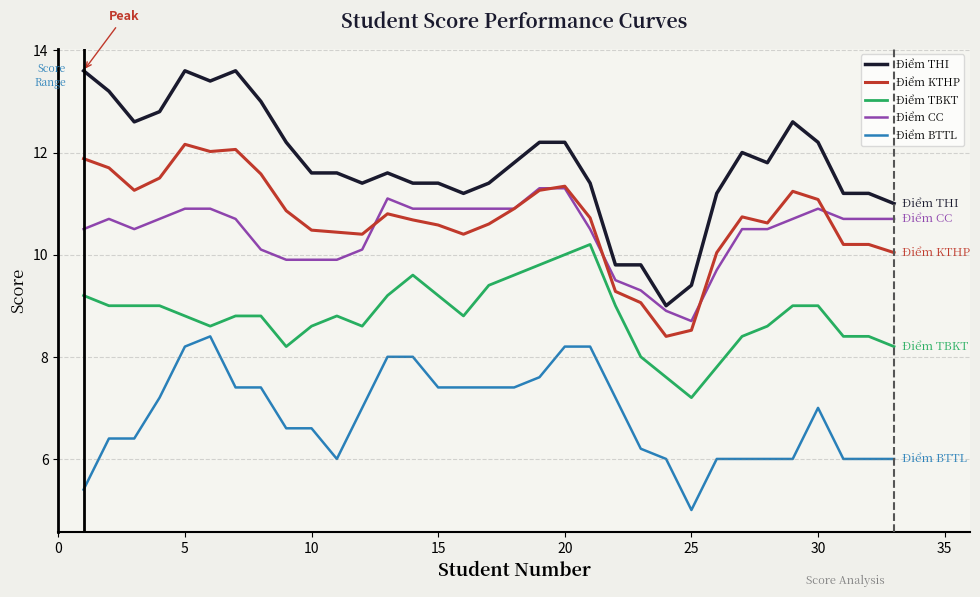

Which series has the largest range (max minus min)?

Điểm THI